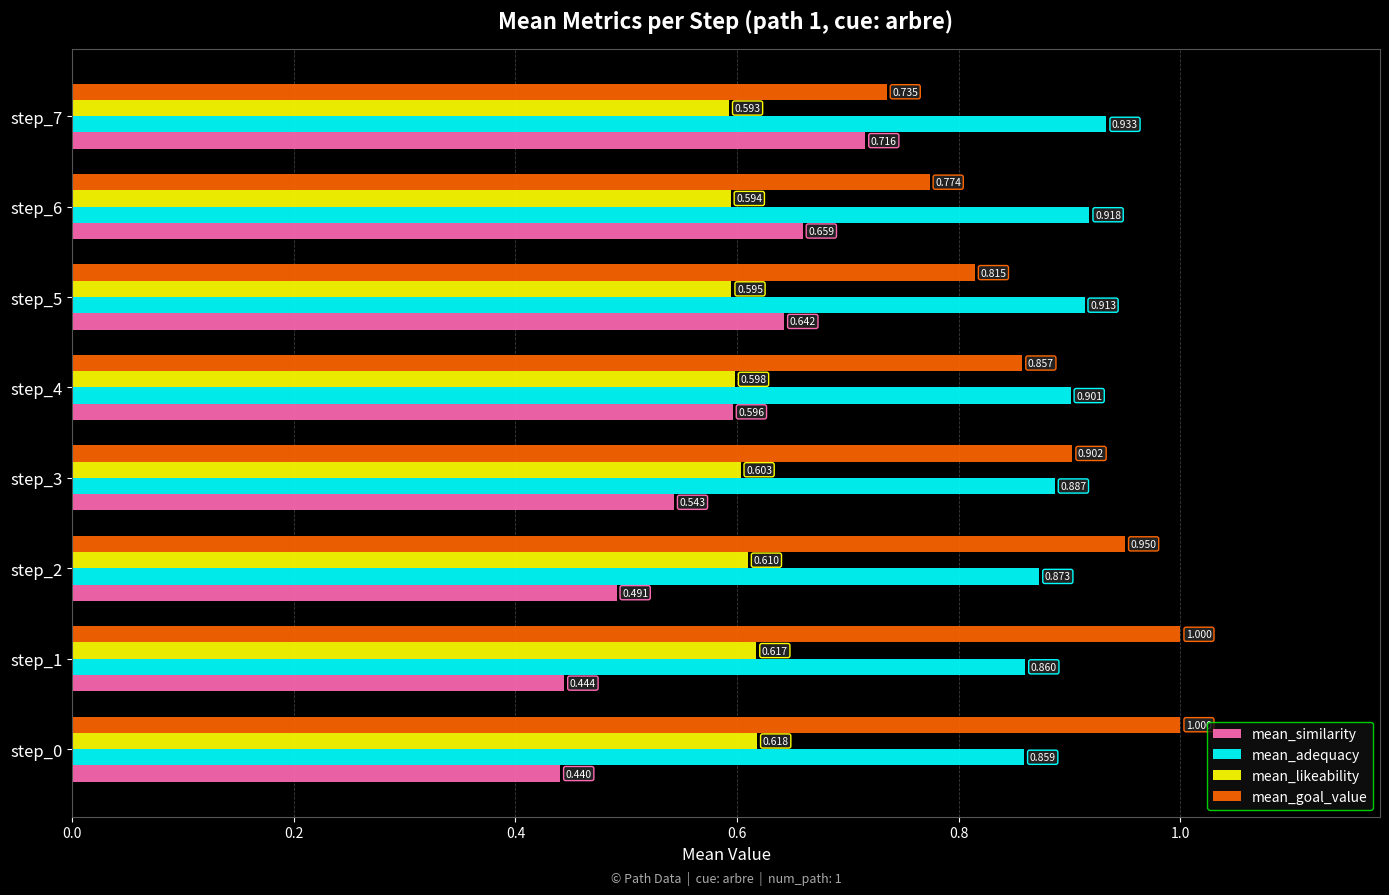

What are all the series names shown in the legend?

mean_similarity, mean_adequacy, mean_likeability, mean_goal_value